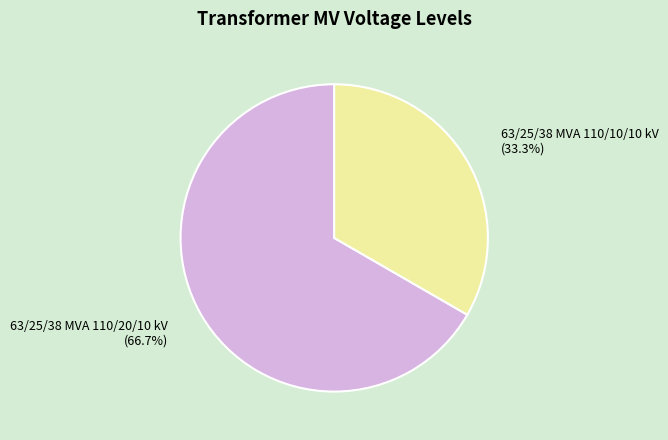

Is there any slice that represents more than half of the pie?

Yes